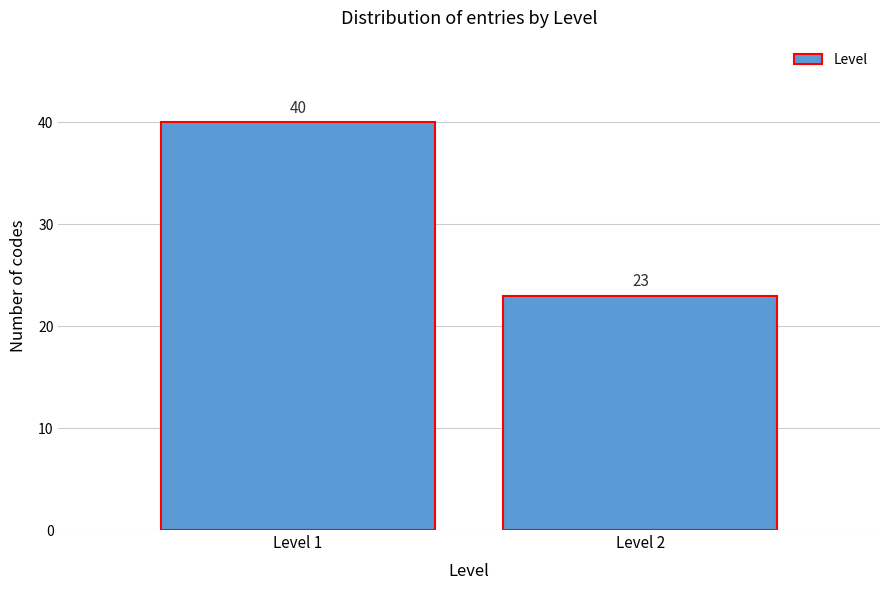

Reading right to left, list all the values displayed in this chart.

23	40